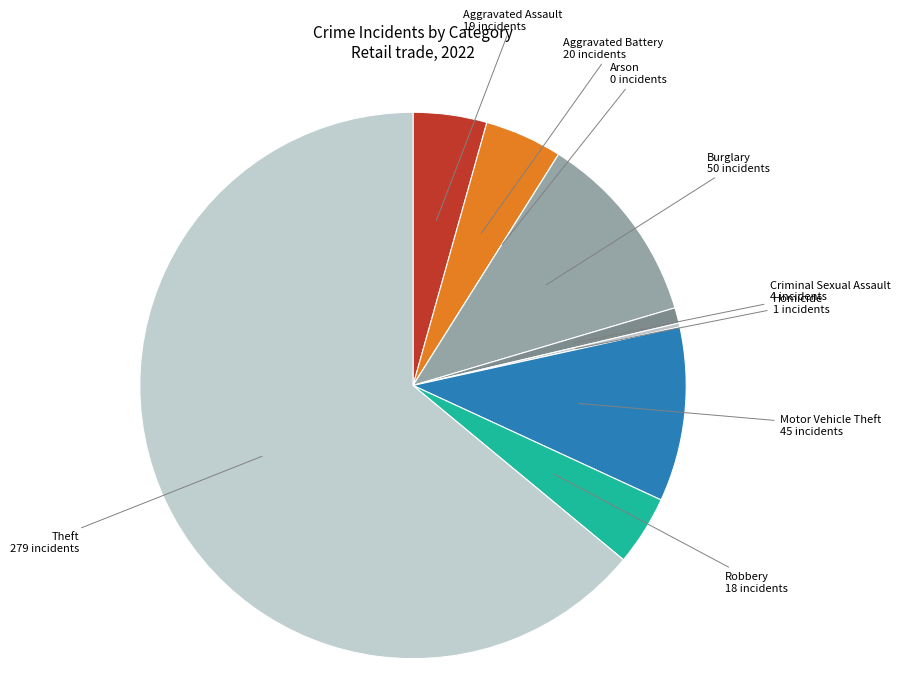

Between Theft and Criminal Sexual Assault, which is larger?

Theft